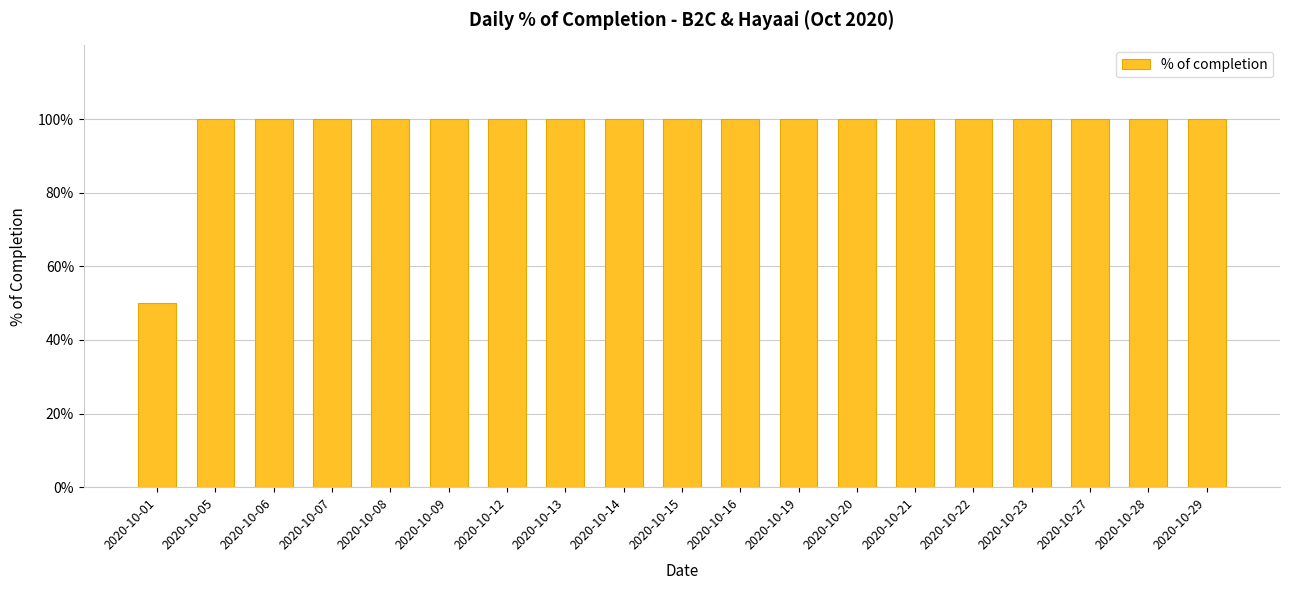

Which has a higher value, 2020-10-16 or 2020-10-22?

2020-10-16